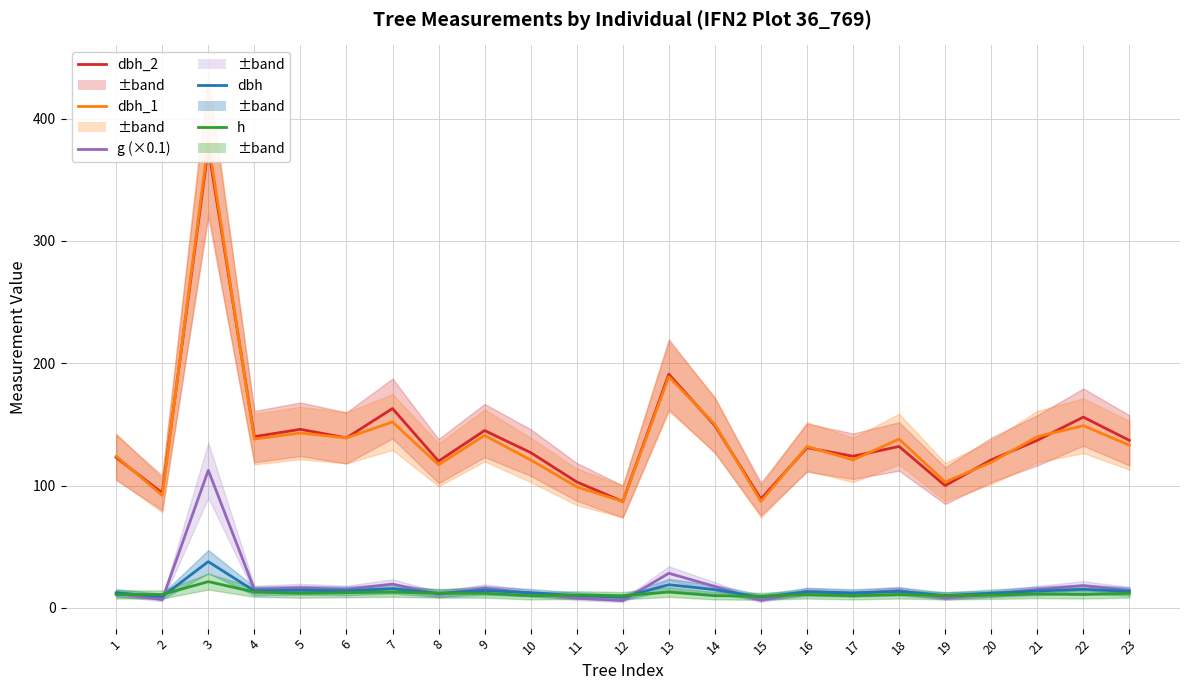

At 16, list the series in order from smallest to largest.

h, dbh, g (×0.1), dbh_2, dbh_1